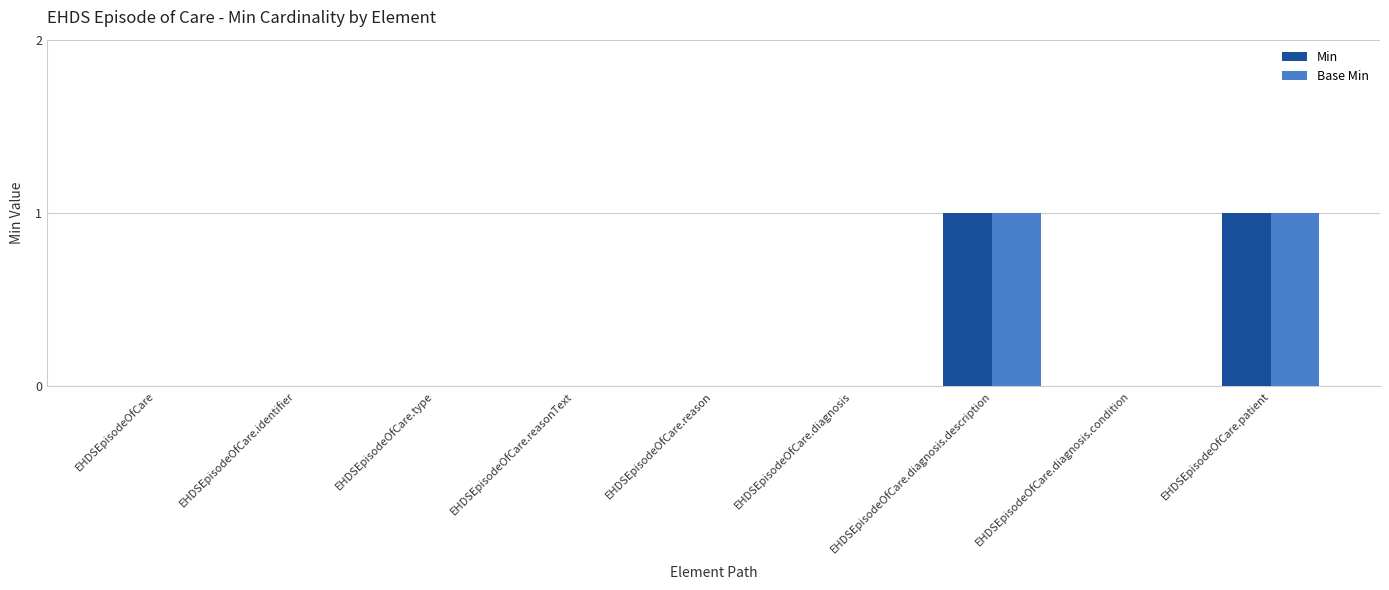

How many groups of bars are there?

9